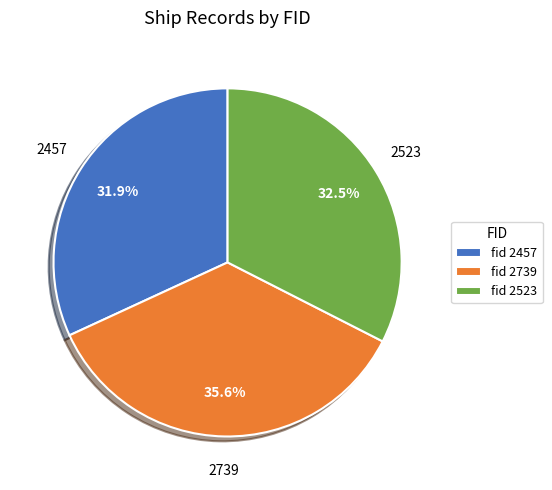

Between fid 2739 and fid 2457, which is larger?

fid 2739